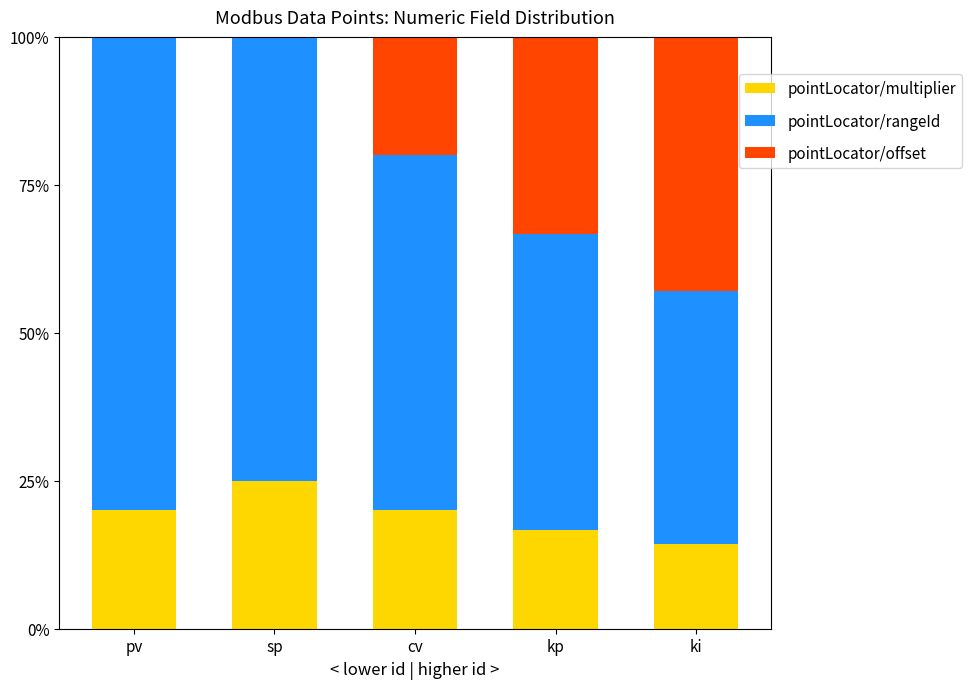

Reading left to right, transcribe the values for pointLocator/multiplier.

pv=20.0	sp=25.0	cv=20.0	kp=16.7	ki=14.3